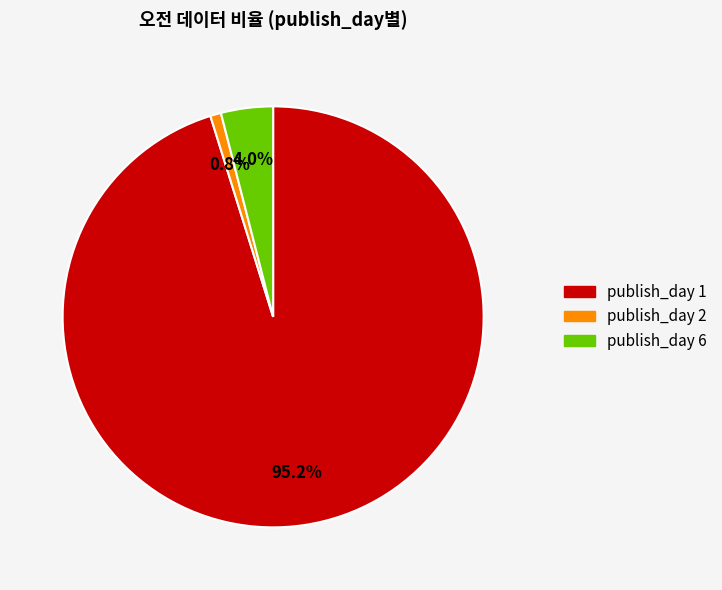

Does any single category account for the majority?

Yes